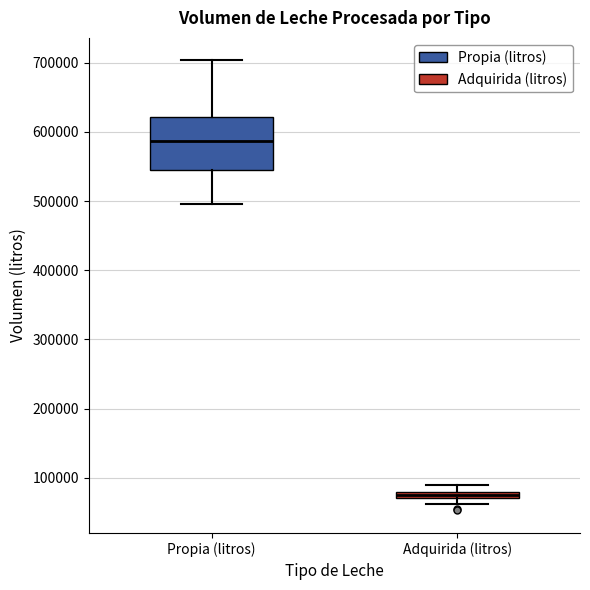

Which box's median line is the highest?

Propia (litros)